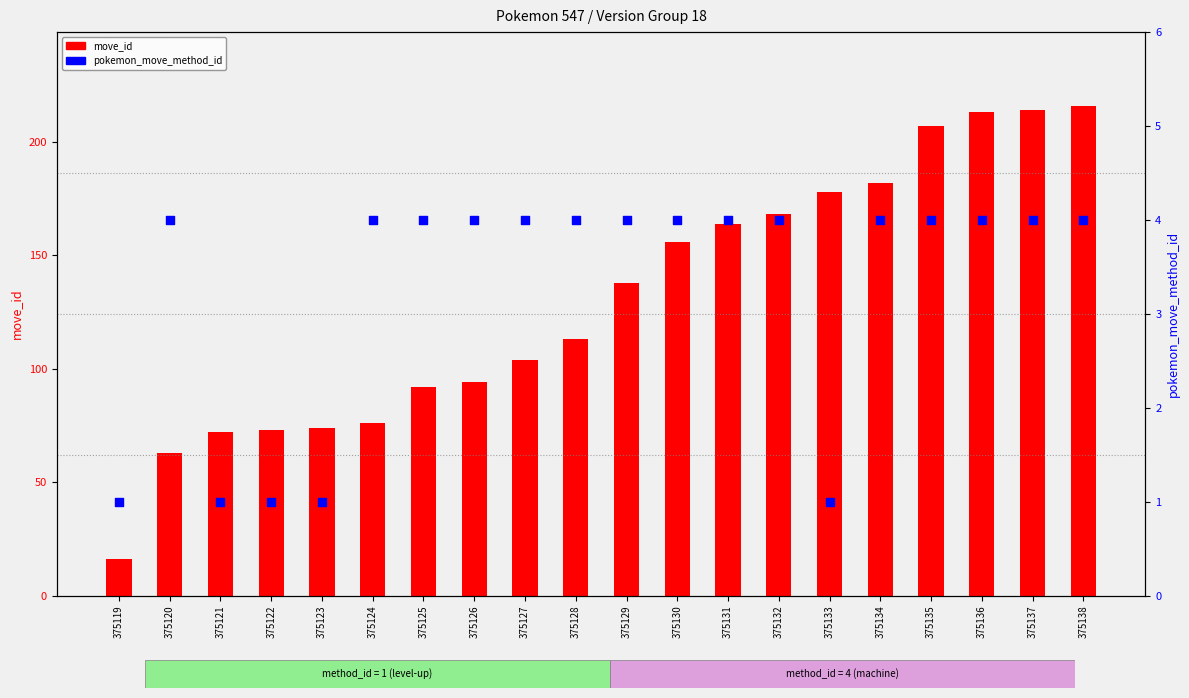

Is the value of move_id at 375120 greater than the value of pokemon_move_method_id at 375138?

Yes